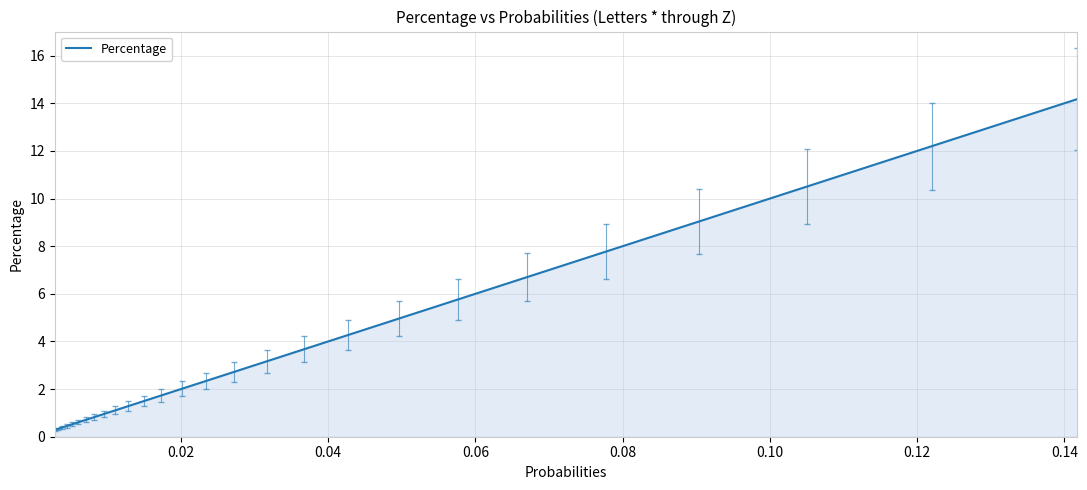

What is the maximum value shown in the chart?

14.2